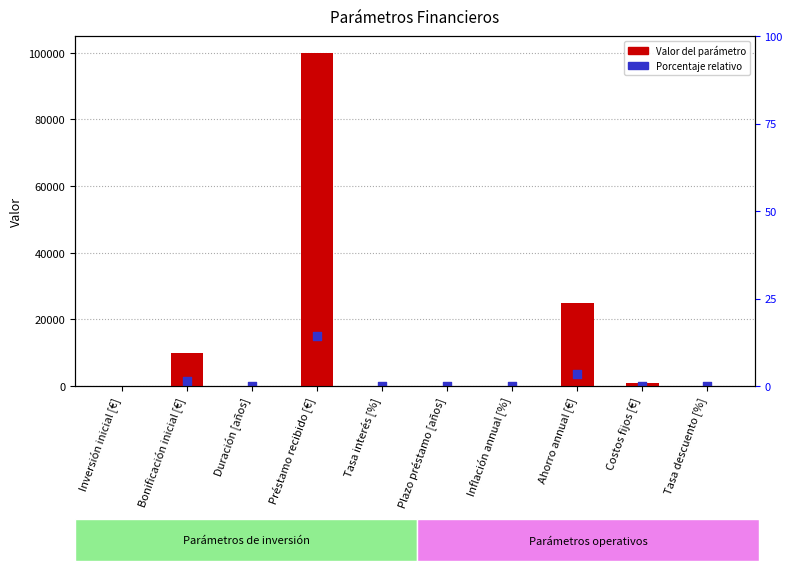

Approximately how many times larger is the value at Plazo préstamo [años] compared to Inflación annual [%]?

5.0